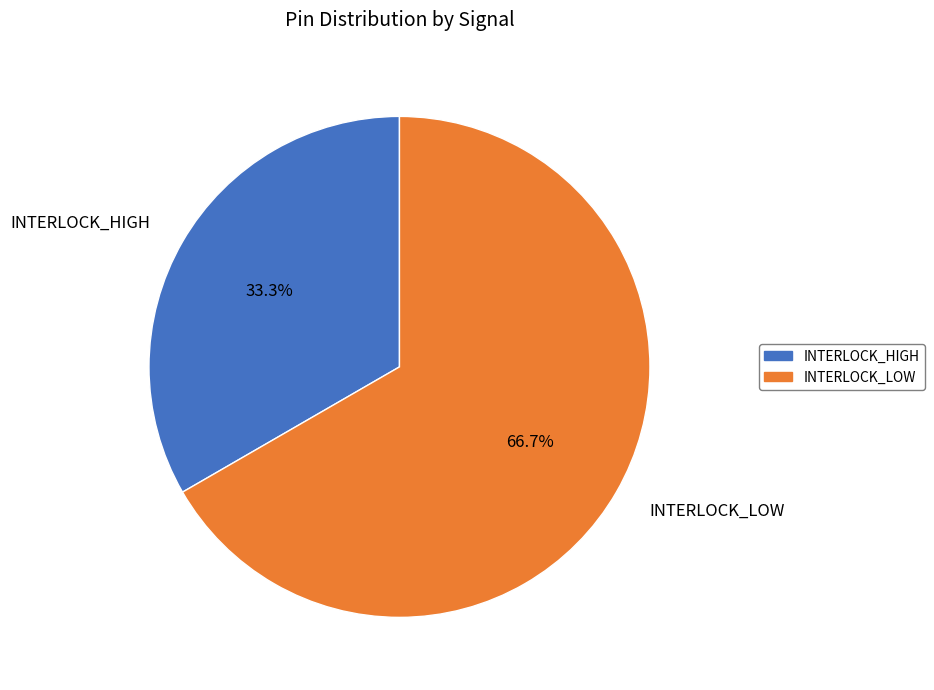

What is the smallest slice in the pie chart?

INTERLOCK_HIGH